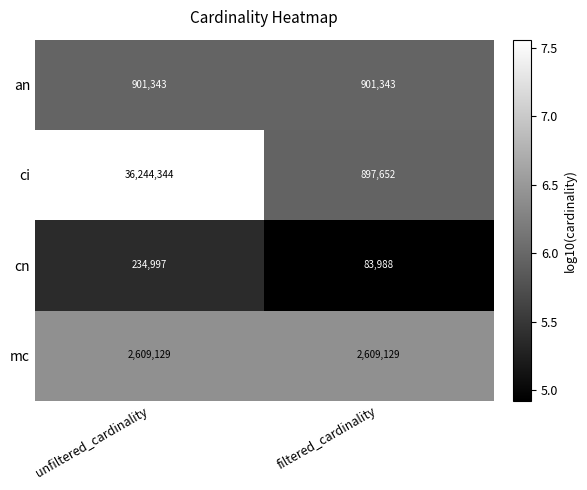

True or false: ci has a value of 897652 at filtered_cardinality.

True